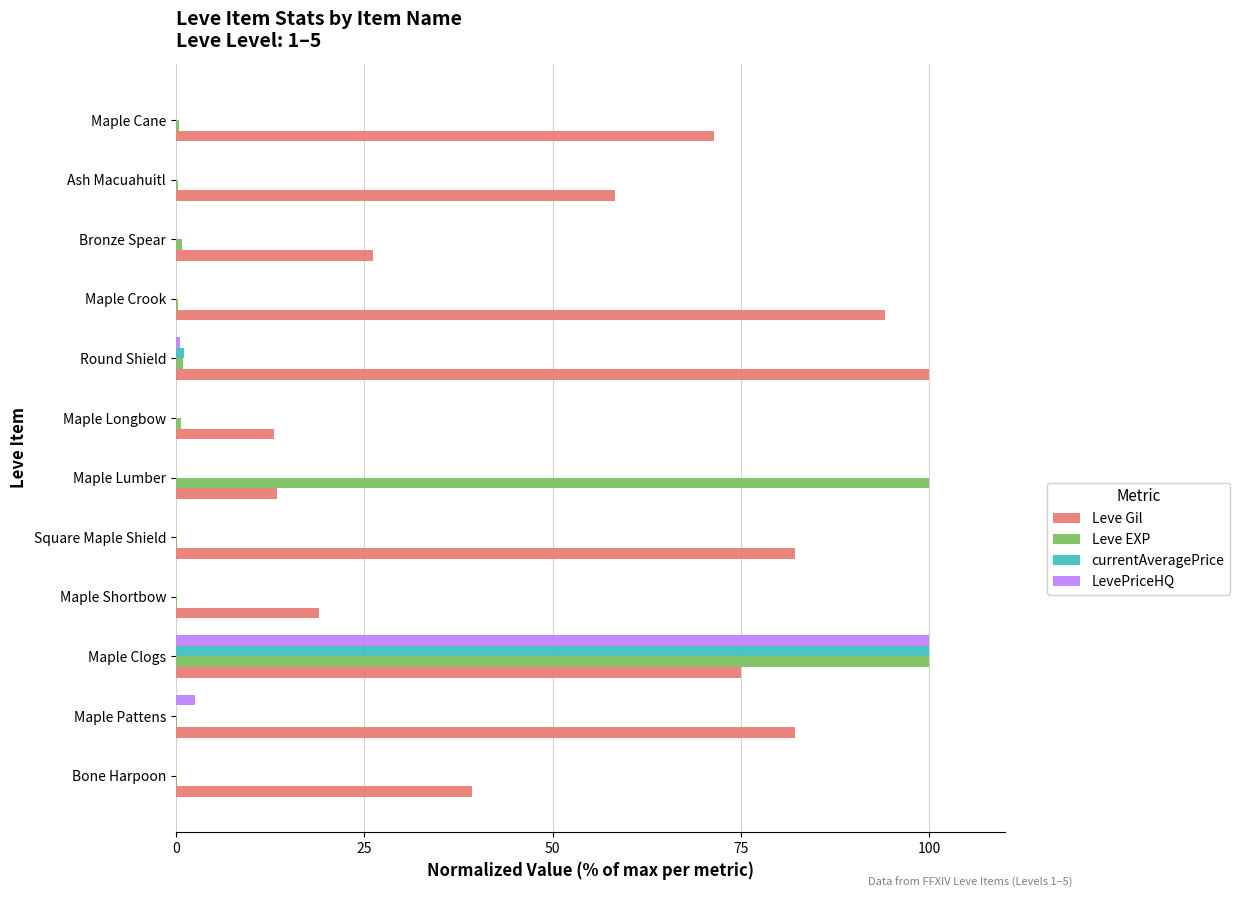

What is the sum of all LevePriceHQ values?

103.2